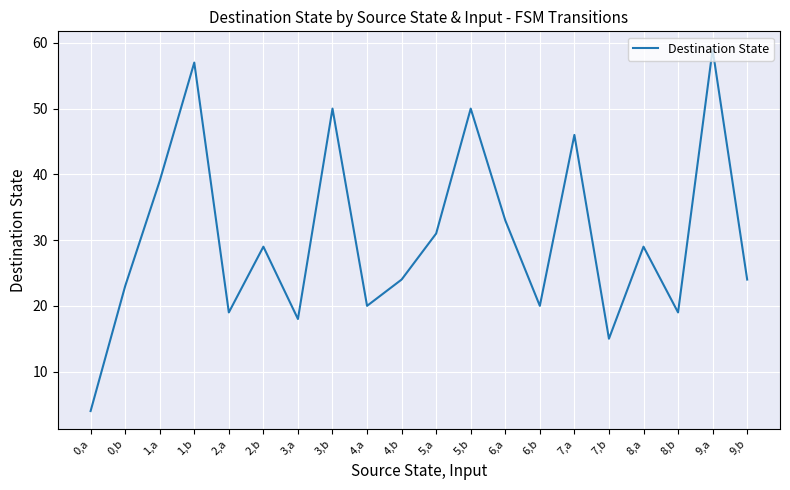

What is the maximum value shown in the chart?

59